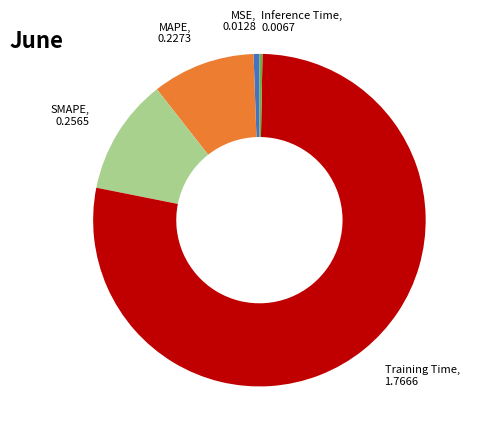

Is there a majority slice in this chart?

Yes